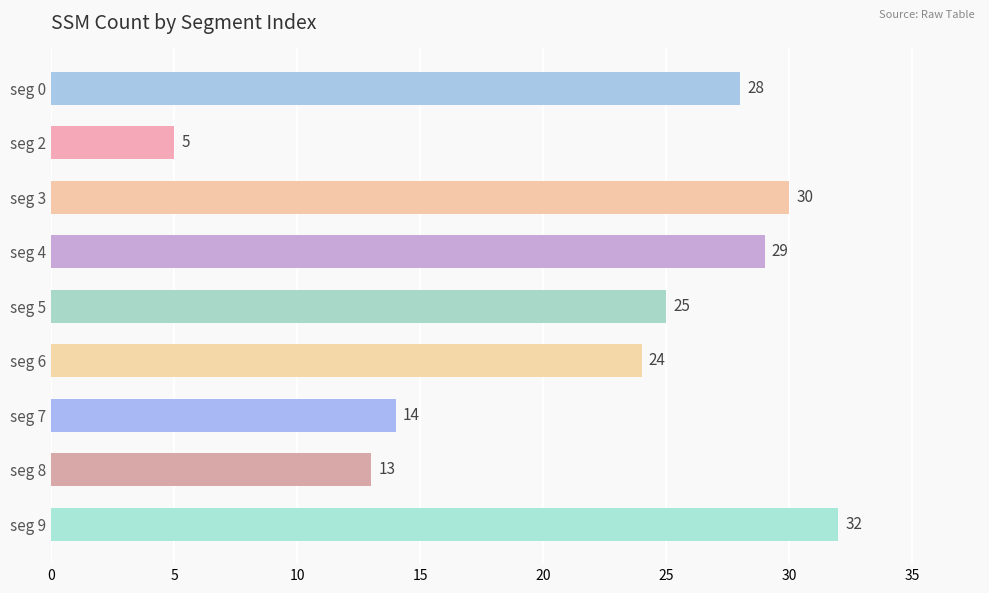

Which category has the highest value across all series?

seg 9